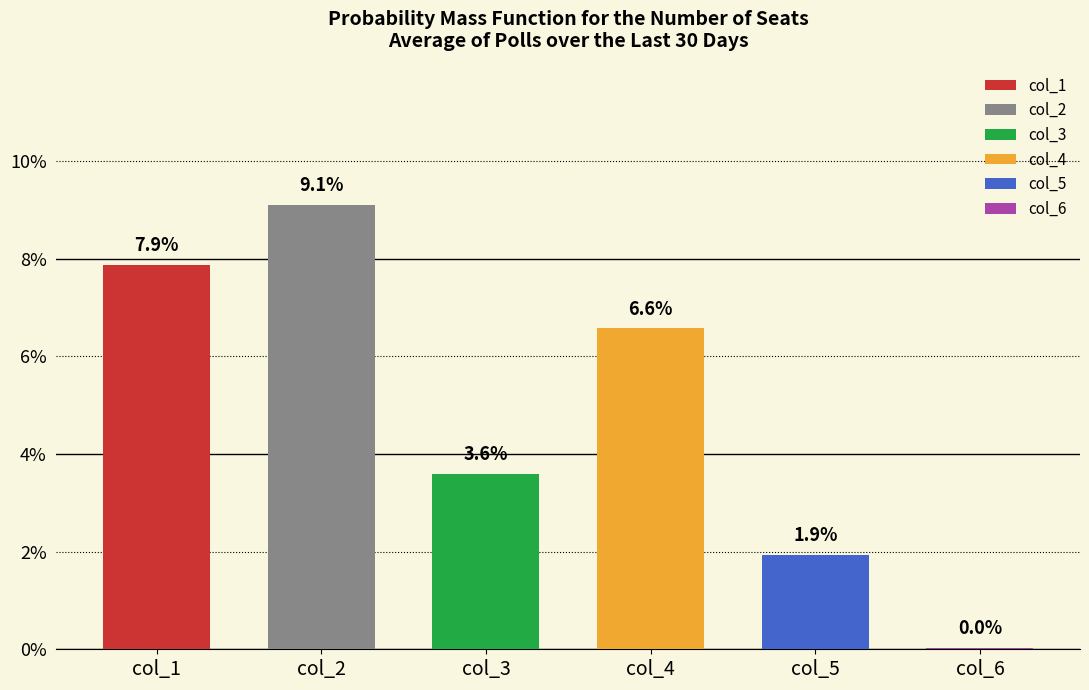

Rank the series by their maximum value, from highest to lowest.

col_2, col_1, col_4, col_3, col_5, col_6